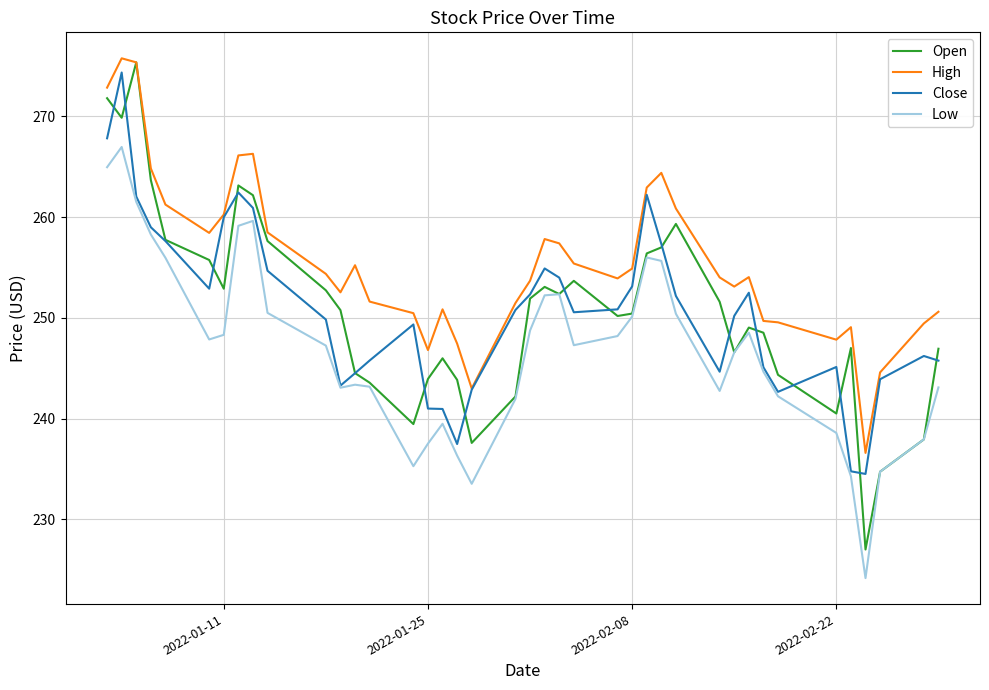

How many interior local peaks does the Open series have?

8